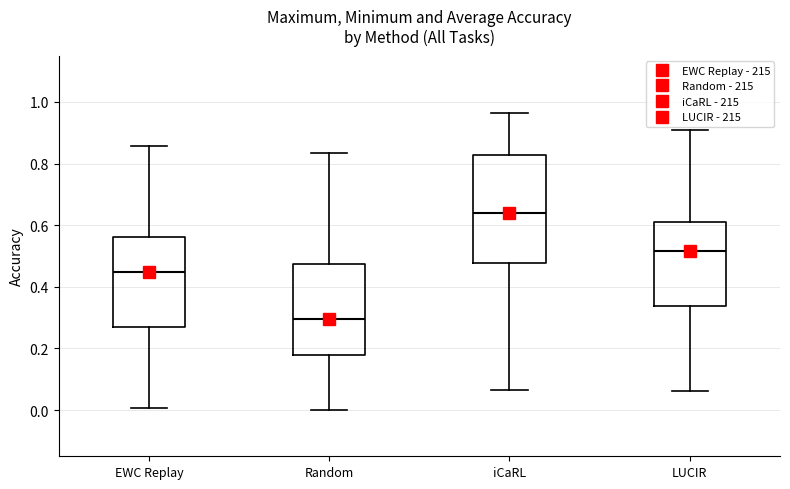

Reading left to right, transcribe this box plot: for each box, give where its median line is, the range the box spans, and where its two whiskers end, as read against the y-axis. The values are not printed on the chart, so give them approximately, as read against the axis.

EWC Replay: median 0.44, box 0.26 to 0.56, whiskers 0.00 to 0.86
Random: median 0.30, box 0.18 to 0.48, whiskers 0.00 to 0.84
iCaRL: median 0.64, box 0.48 to 0.82, whiskers 0.06 to 0.96
LUCIR: median 0.52, box 0.34 to 0.62, whiskers 0.06 to 0.90